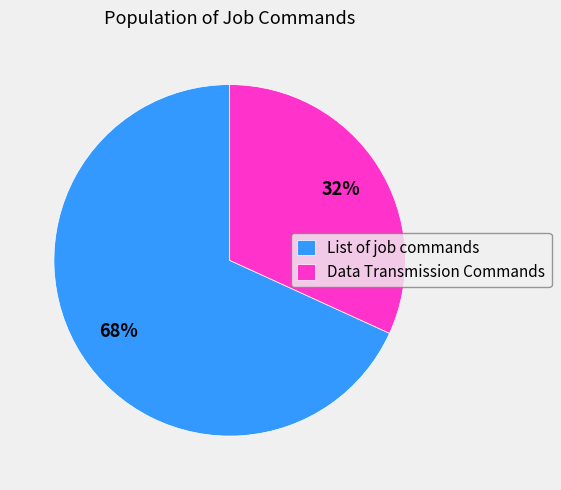

Which has a higher value, Data Transmission Commands or List of job commands?

List of job commands